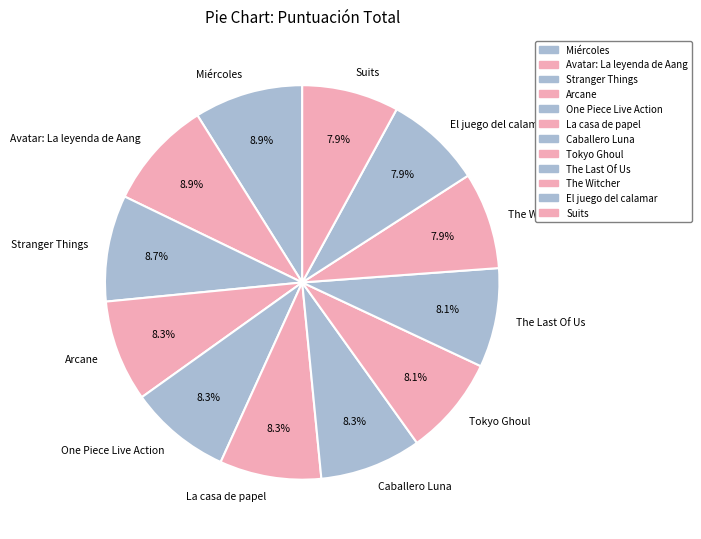

Is there a majority slice in this chart?

No